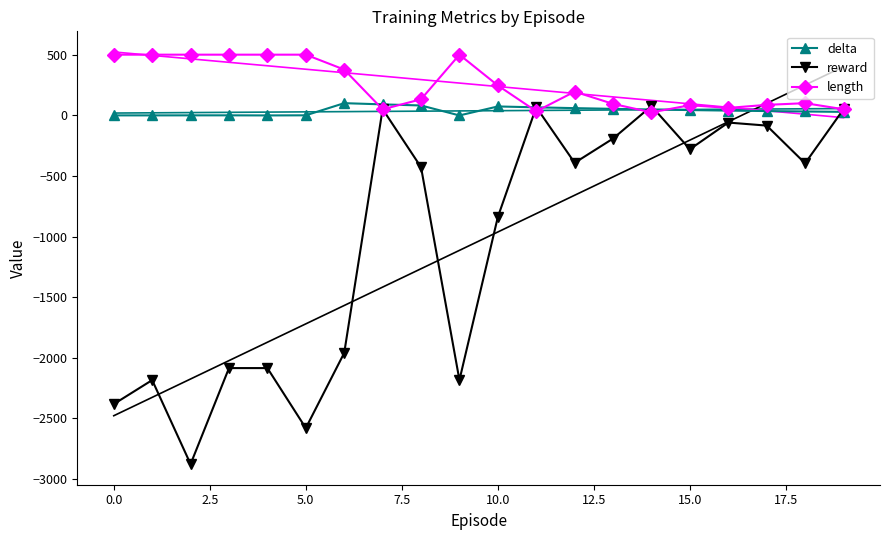

What is the maximum value for length?

500.0